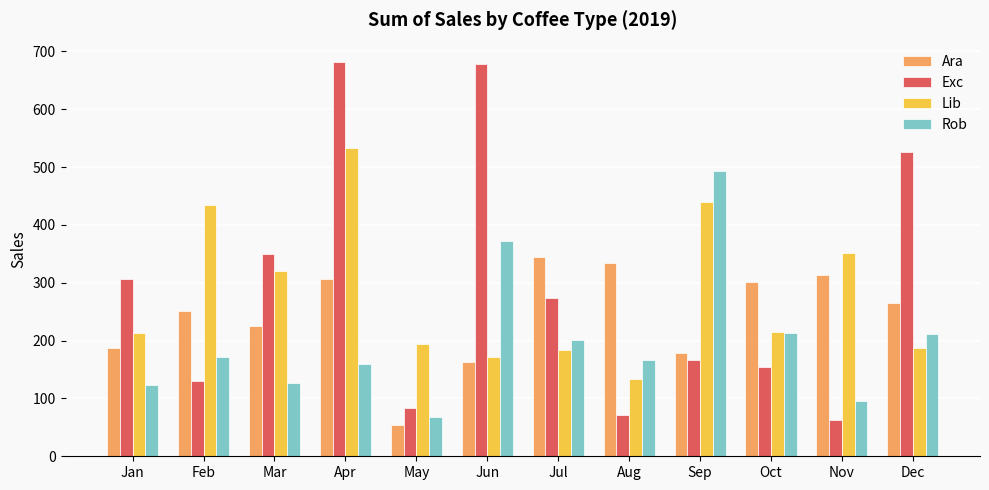

What is the total value across all series at Oct?

885.0